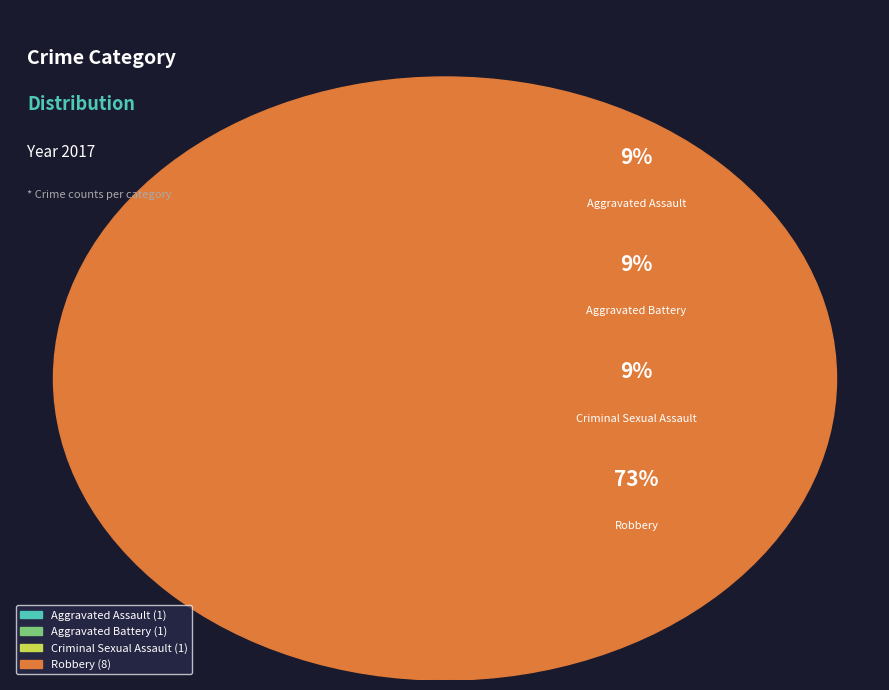

Is Criminal Sexual Assault the majority of the pie?

No